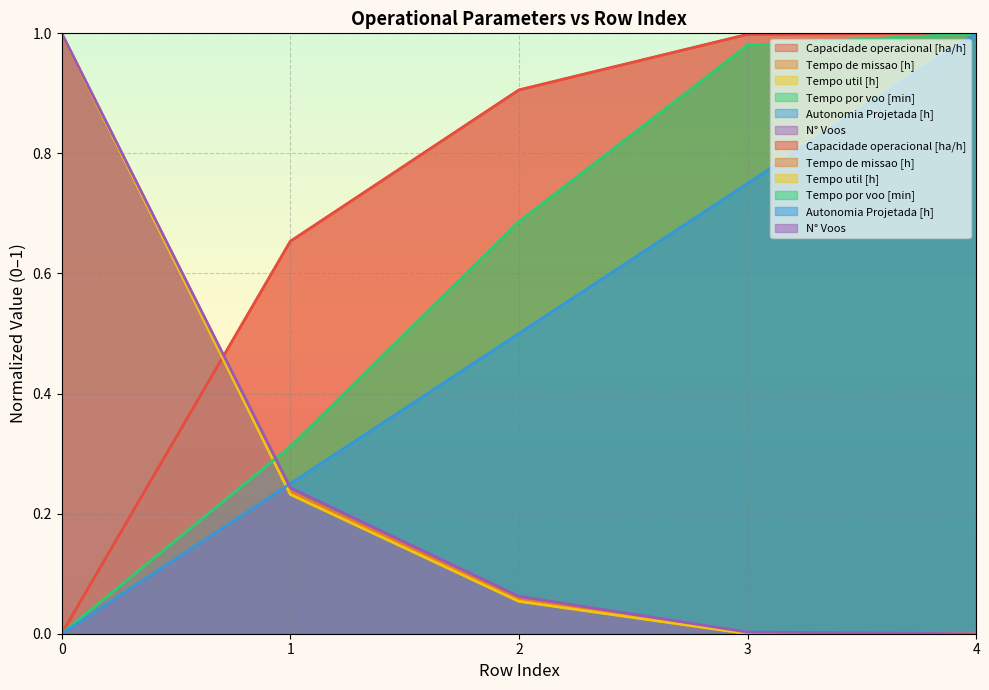

What is the value of the Tempo por voo [min] point at the 2nd from the left?

0.3